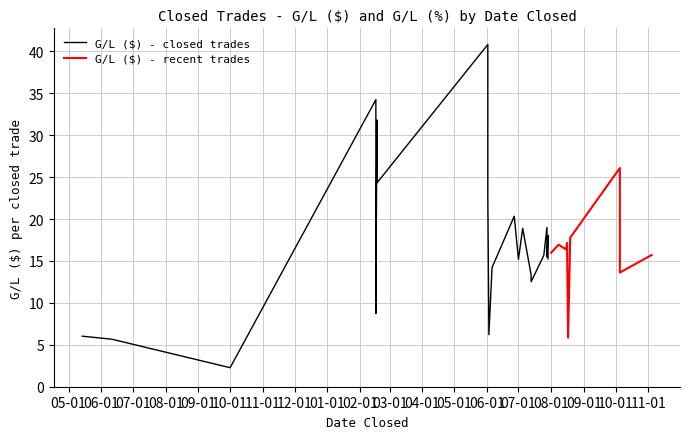

Which series has the largest total across all categories?

G/L ($)